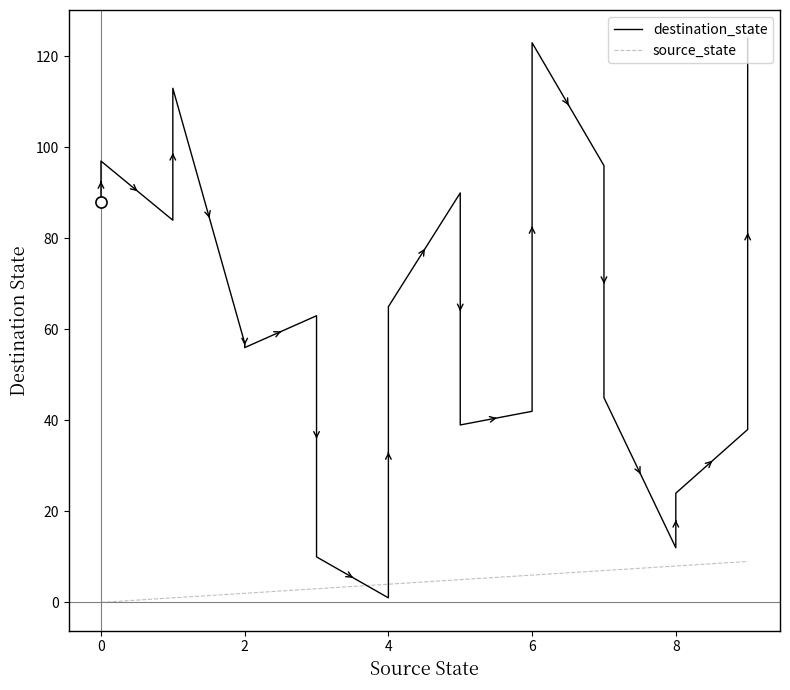

Which series has the largest total across all categories?

destination_state